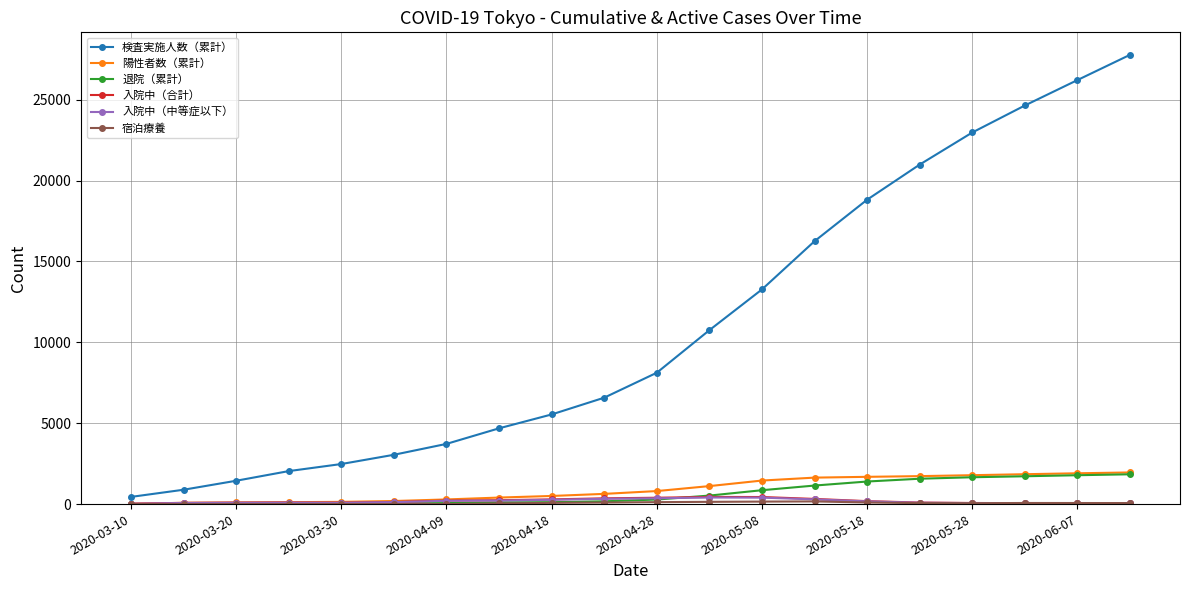

What is the maximum value shown in the chart?

27773